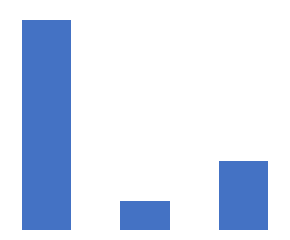

What is the average value?

10.5